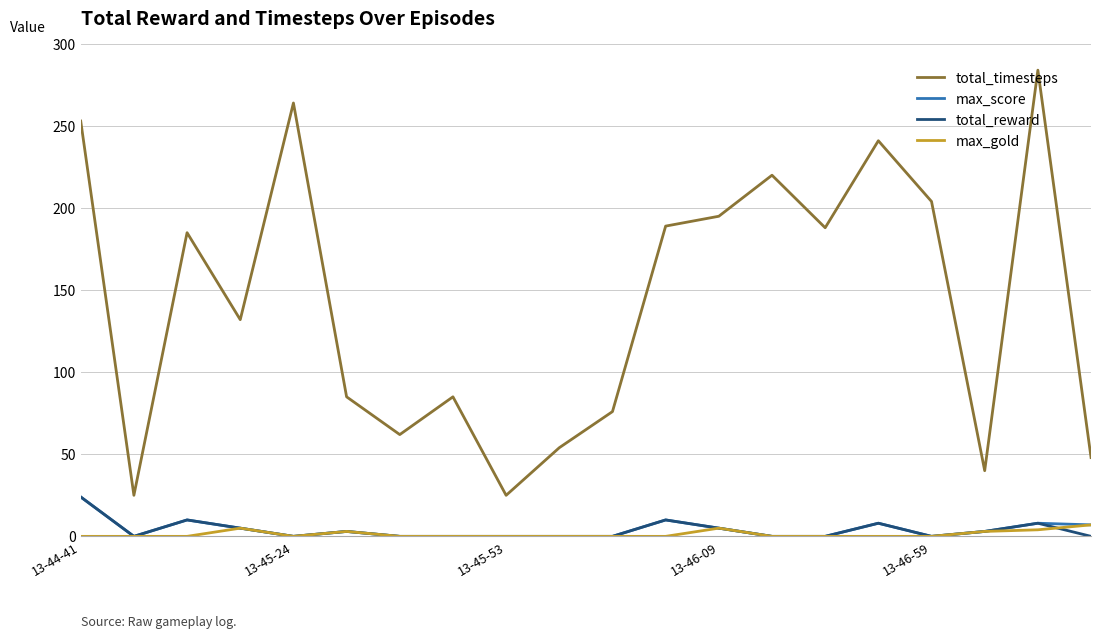

How many values in the total_reward series exceed 0?

9